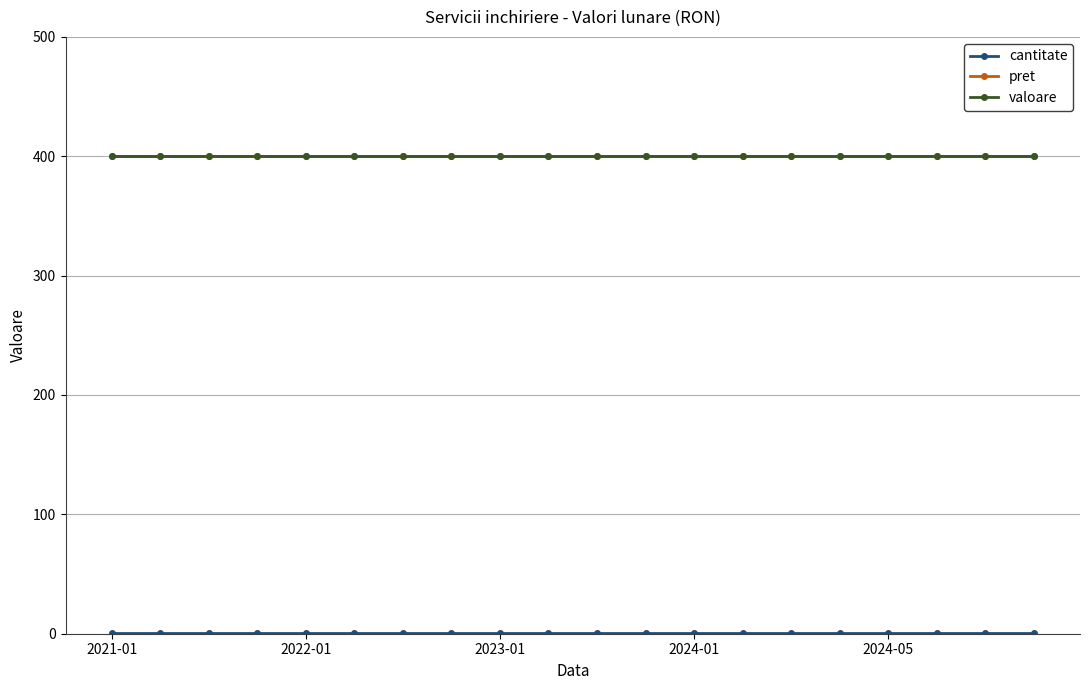

What is the value of the cantitate point at the 18th from the left?

1